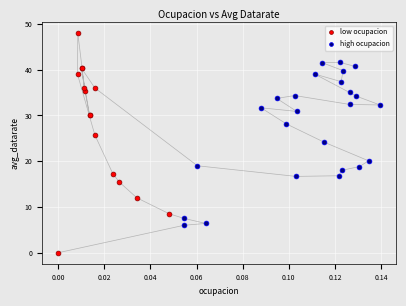

Which series has the largest Y range (max minus min)?

low ocupacion